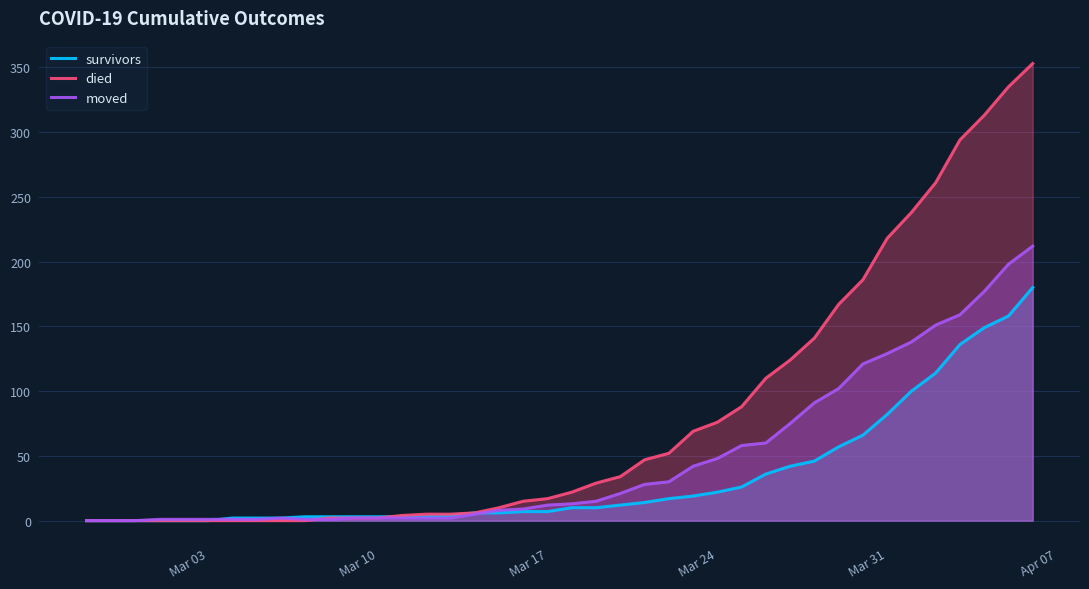

How many data points in died are above 22?

19